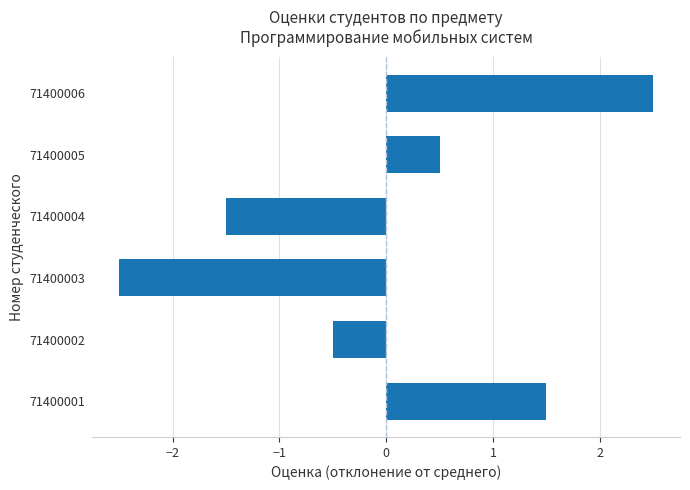

What value does the data have at 71400005?

0.5